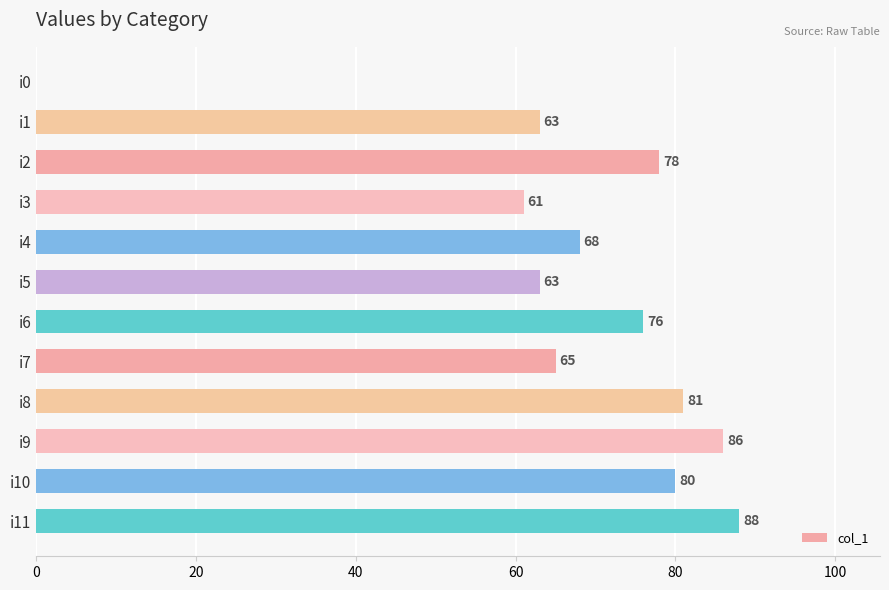

Where is the data nearest to the value 44?

i3